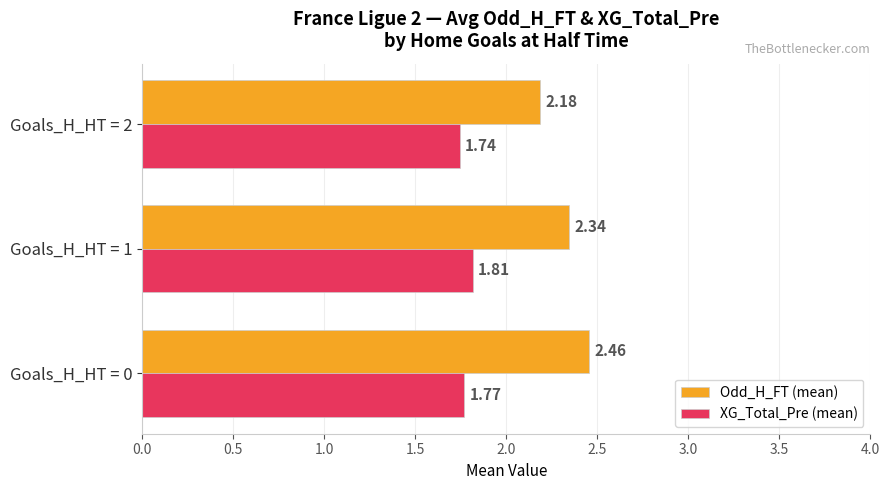

What are all the series names shown in the legend?

Odd_H_FT (mean), XG_Total_Pre (mean)